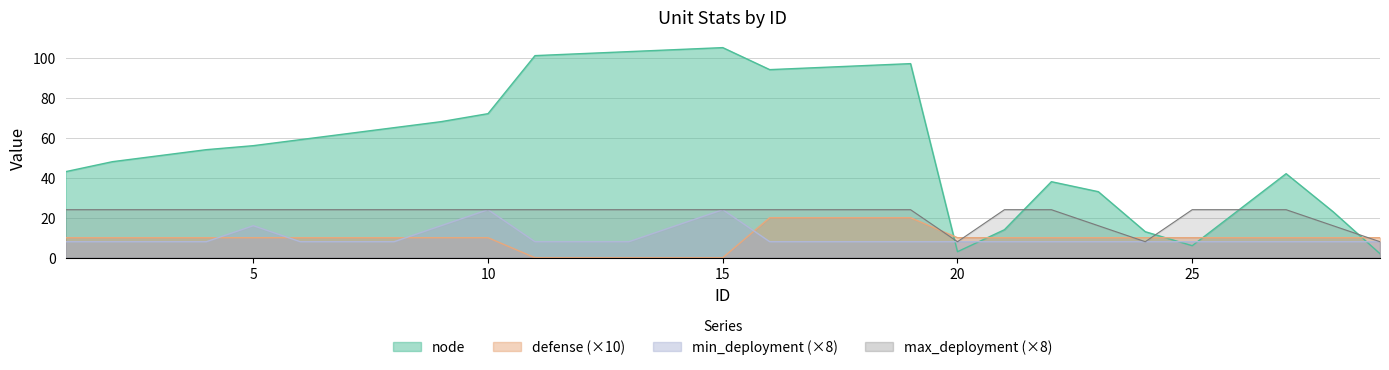

True or false: defense has more than 2 points higher than both neighbors.

False